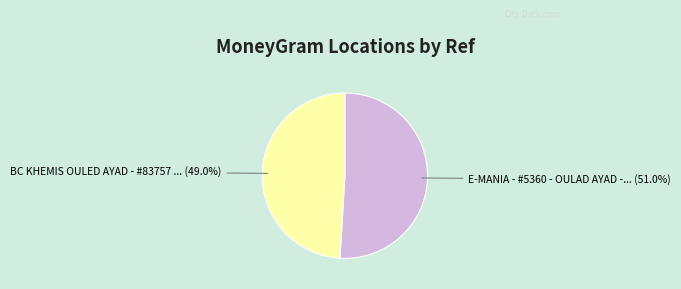

Does any single category account for the majority?

Yes